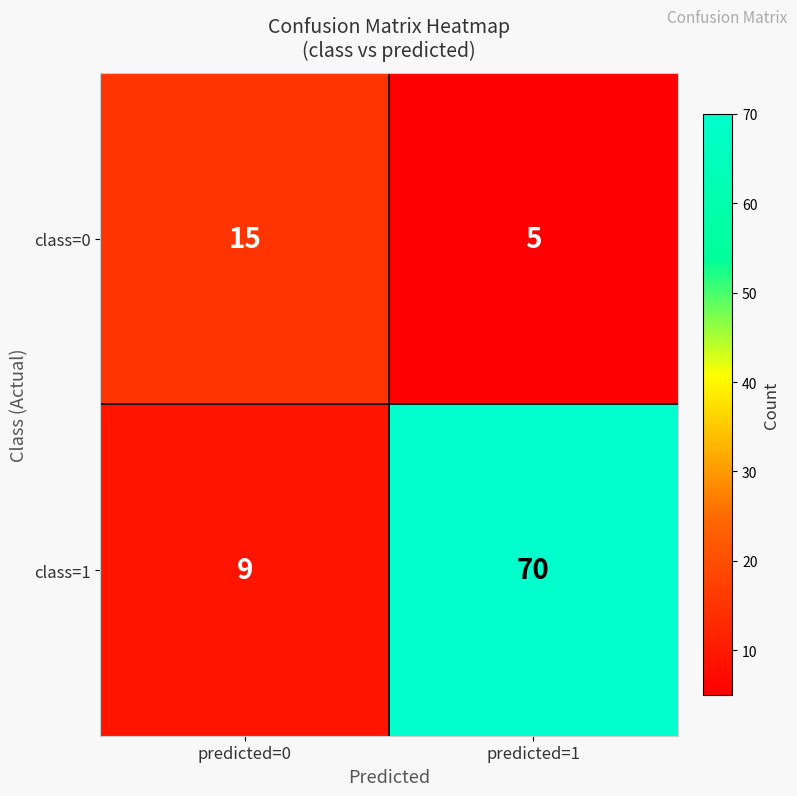

Reading left to right, transcribe all the data shown in this chart.

class=0: predicted=0=15	predicted=1=5
class=1: predicted=0=9	predicted=1=70